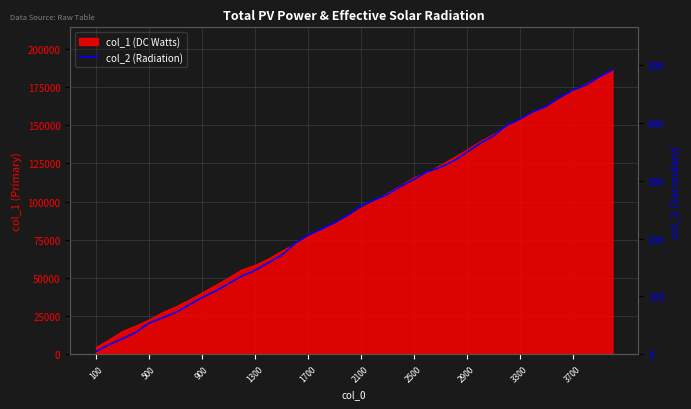

What is the smallest value displayed?

5